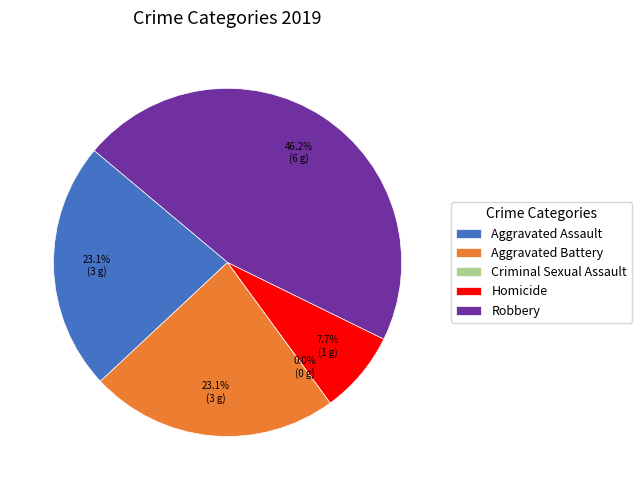

What is the change in value from Aggravated Battery to Homicide?

-2